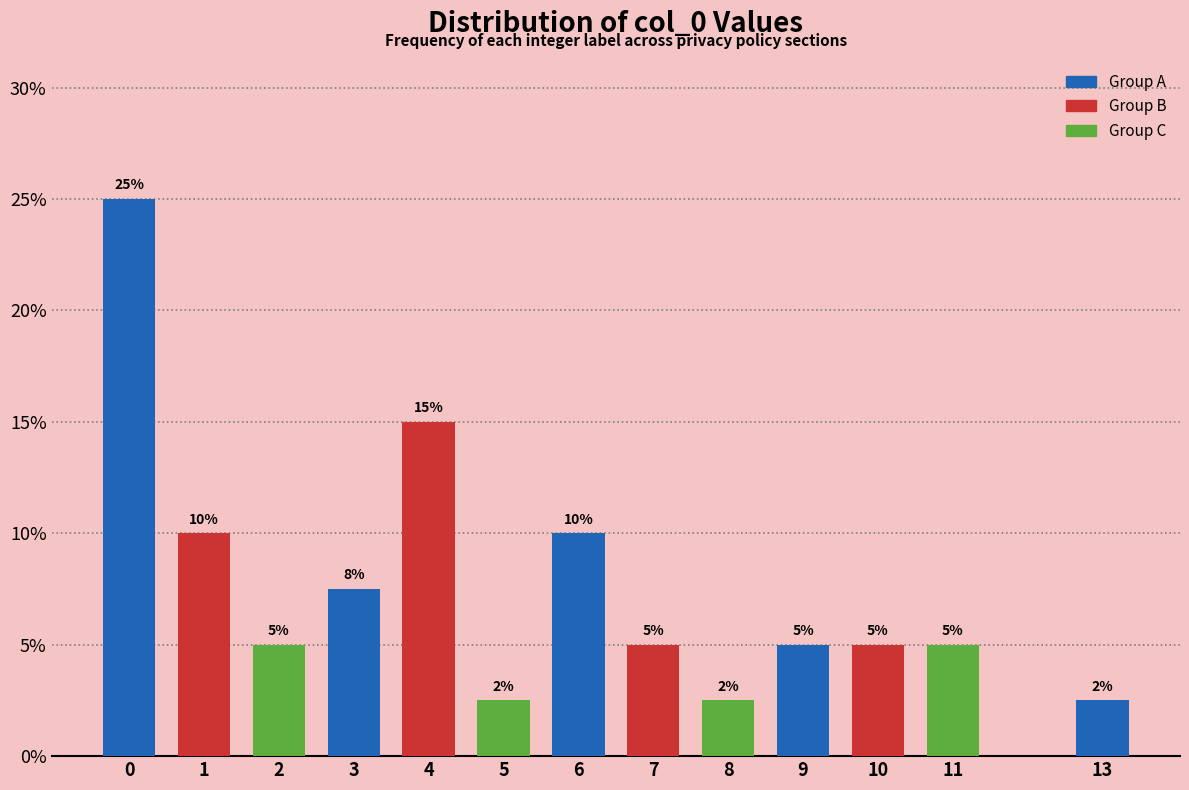

What is the ratio of the value at 2 to the value at 10?

1.0